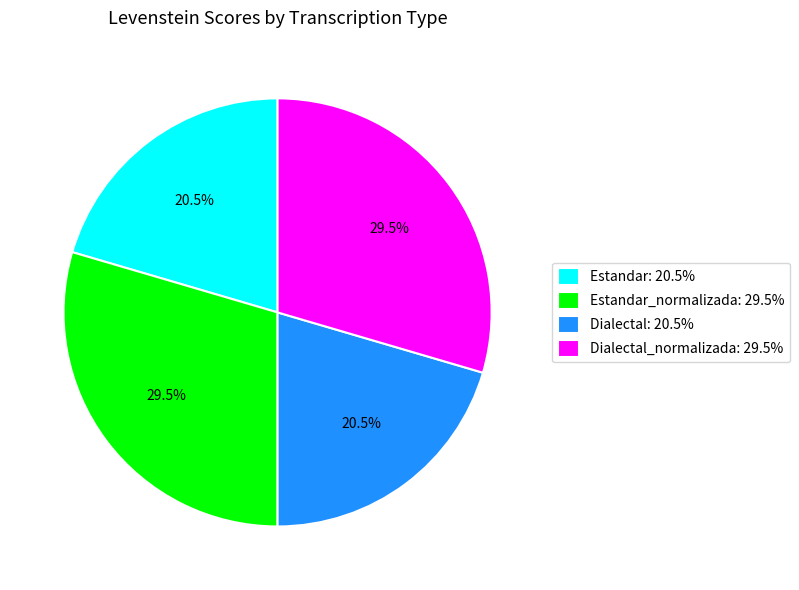

Does any single category account for the majority?

No